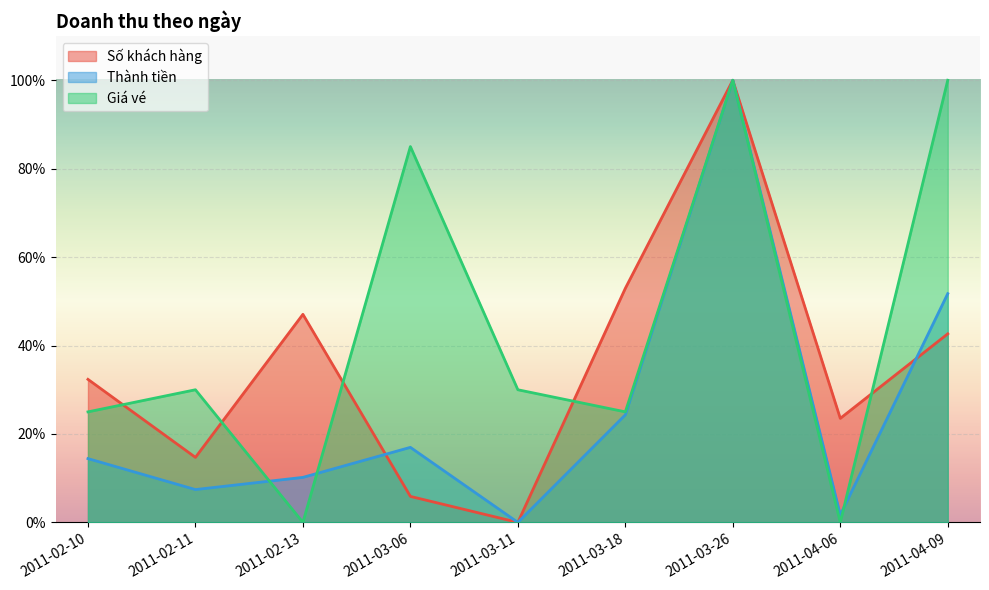

In Thành tiền, how many points are higher than both neighbors (excluding endpoints)?

2